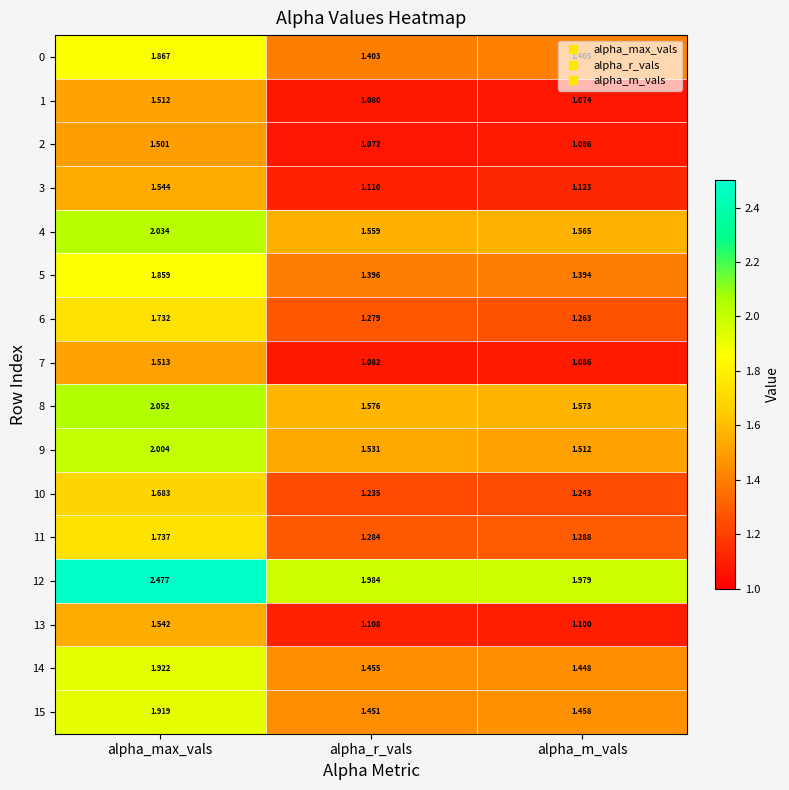

At which category does the chart reach its peak across all series?

alpha_max_vals